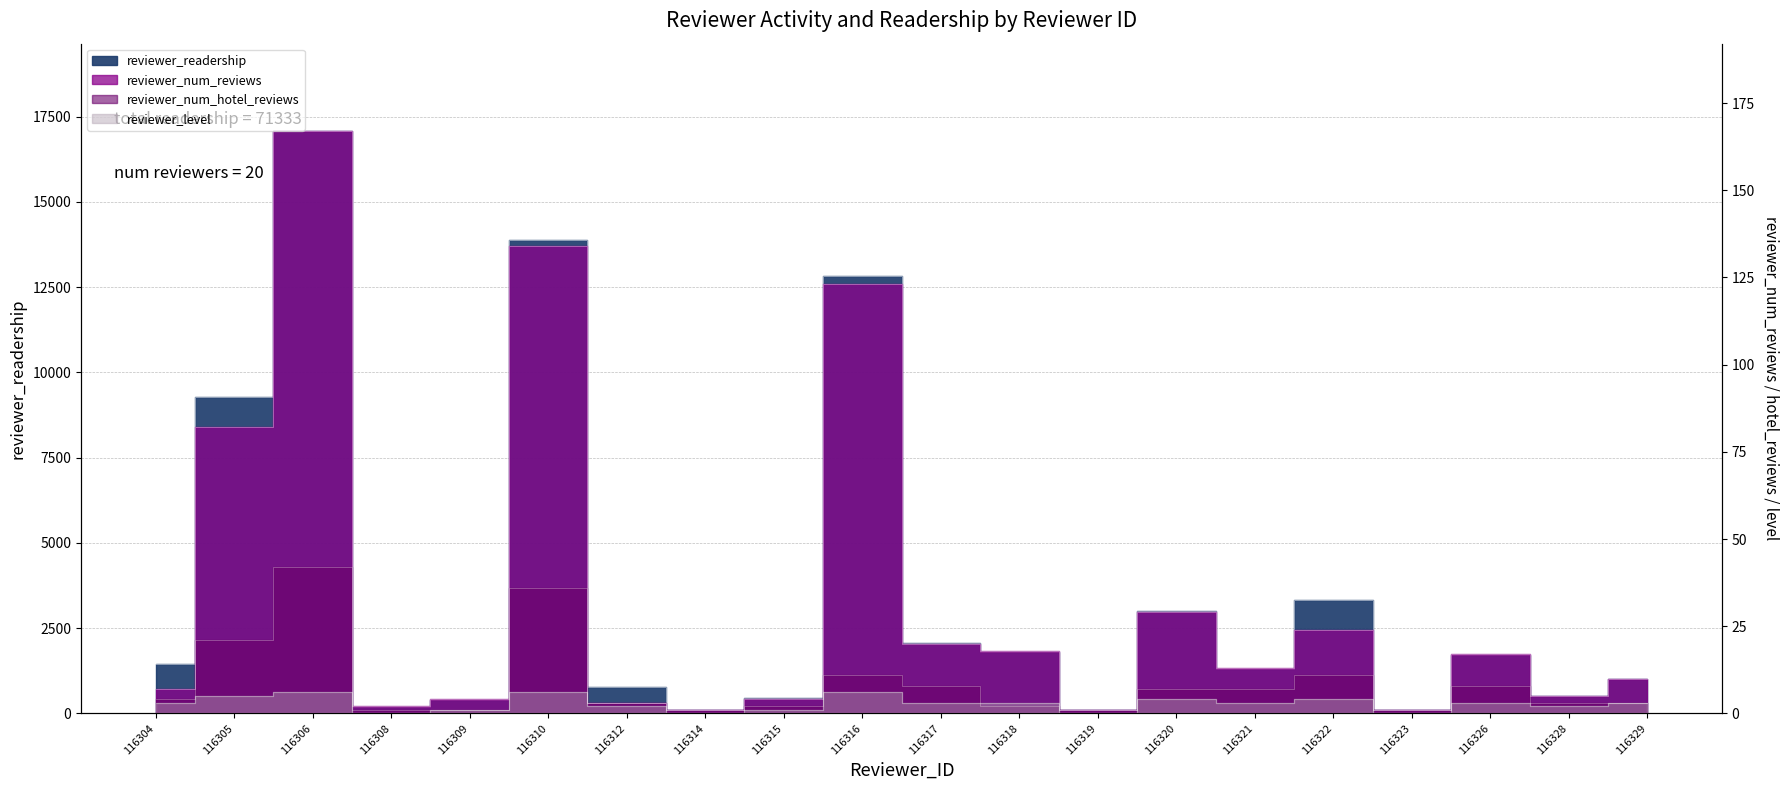

True or false: reviewer_readership and reviewer_num_reviews cross at least once.

False